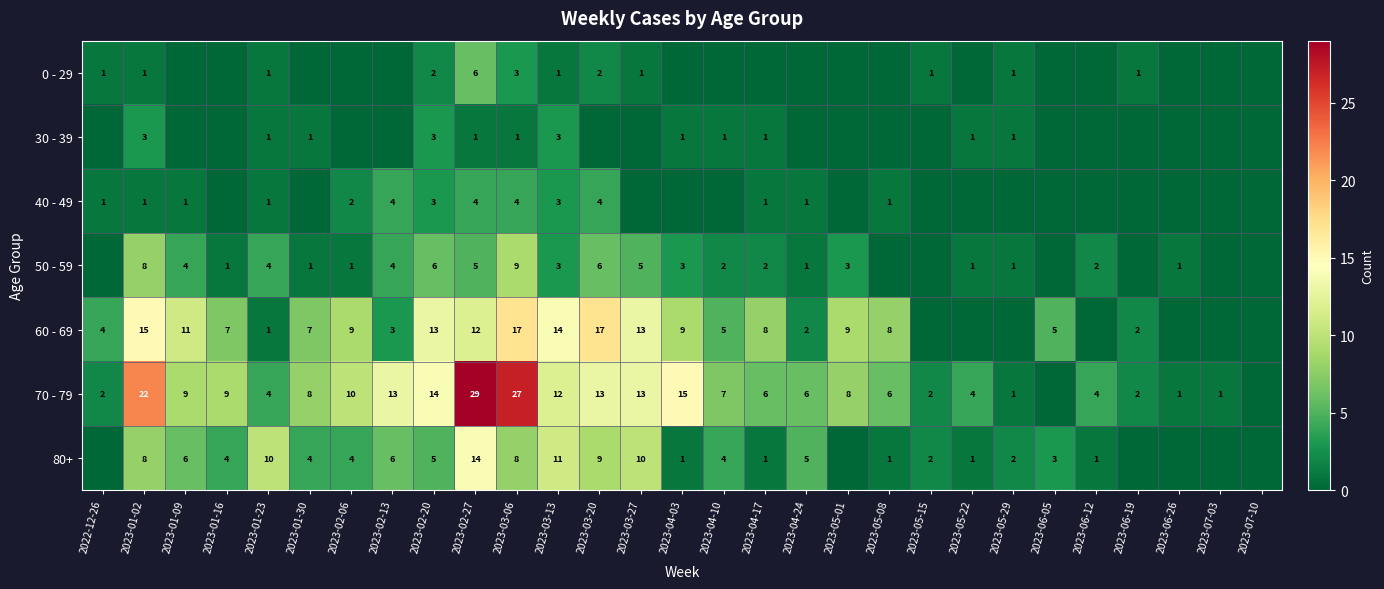

What is the spread (max minus min) of values at 2023-06-05?

5